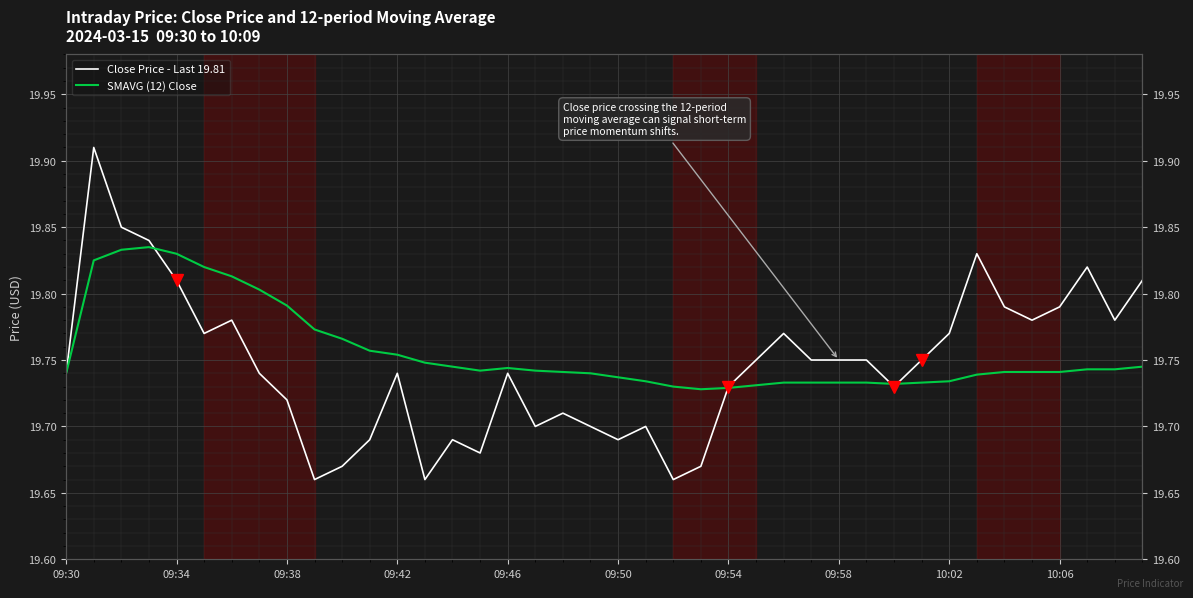

How many times do Close Price - Last 19.81 and SMAVG (12) Close cross each other?

4